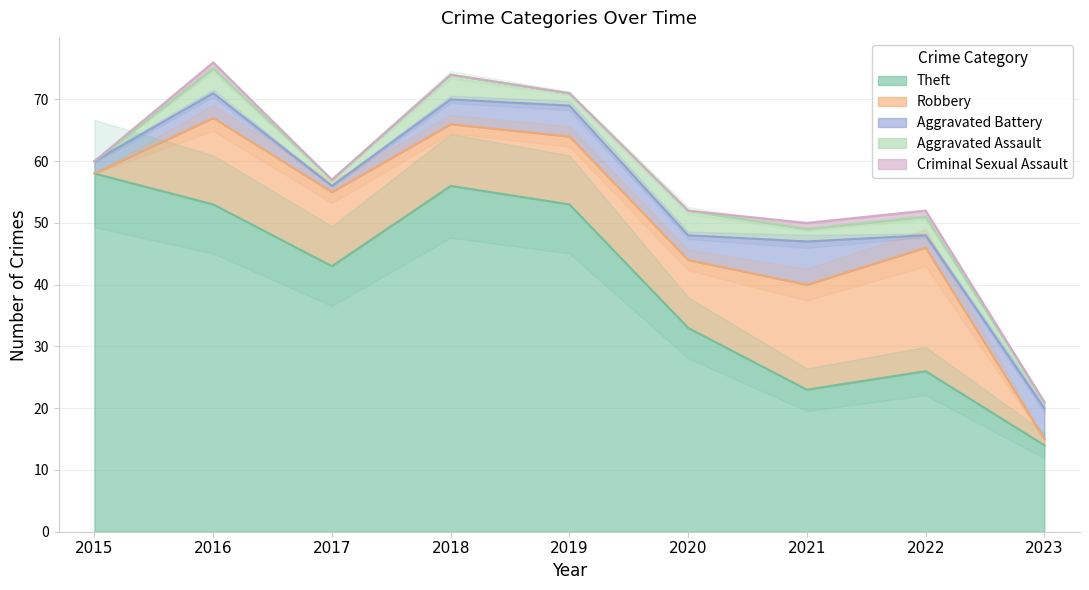

Is the value of Aggravated Assault at 2022 greater than the value of Criminal Sexual Assault at 2015?

Yes